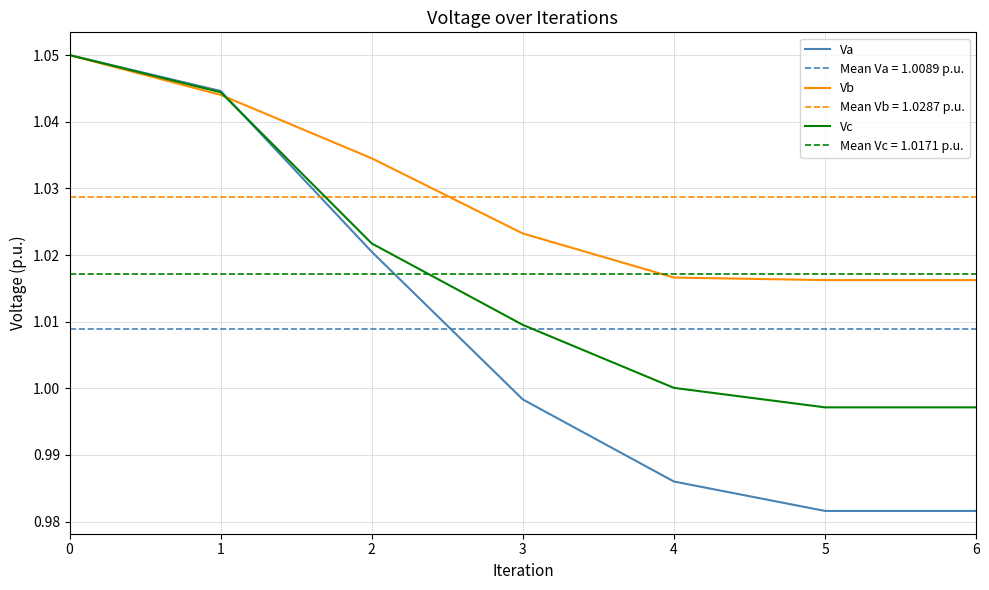

Rank the series by their average value, from lowest to highest.

Va, Vc, Vb